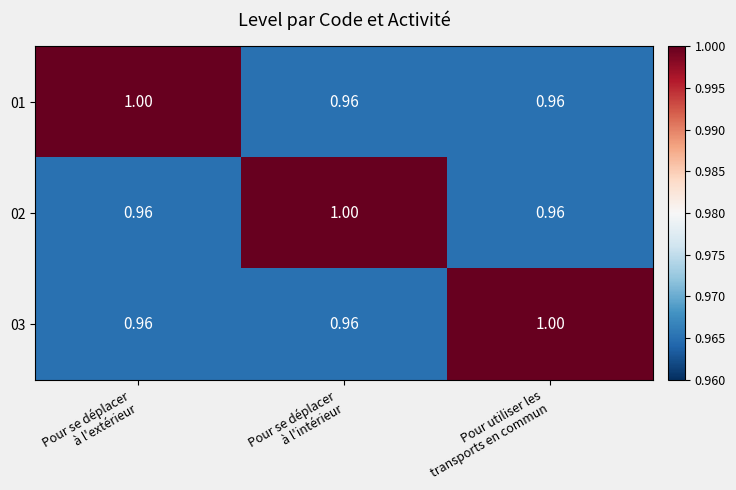

How many categories are shown in the chart?

3